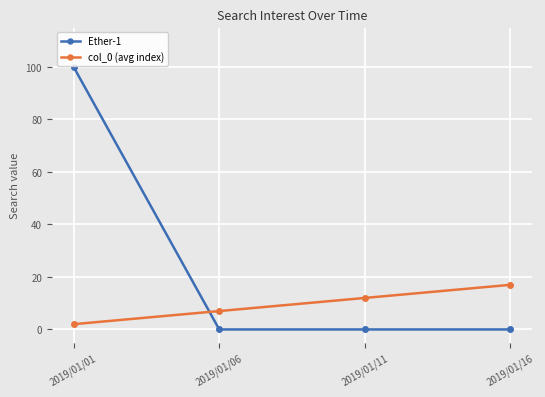

At which label is col_0 (avg index) closest to 9?

2019/01/06